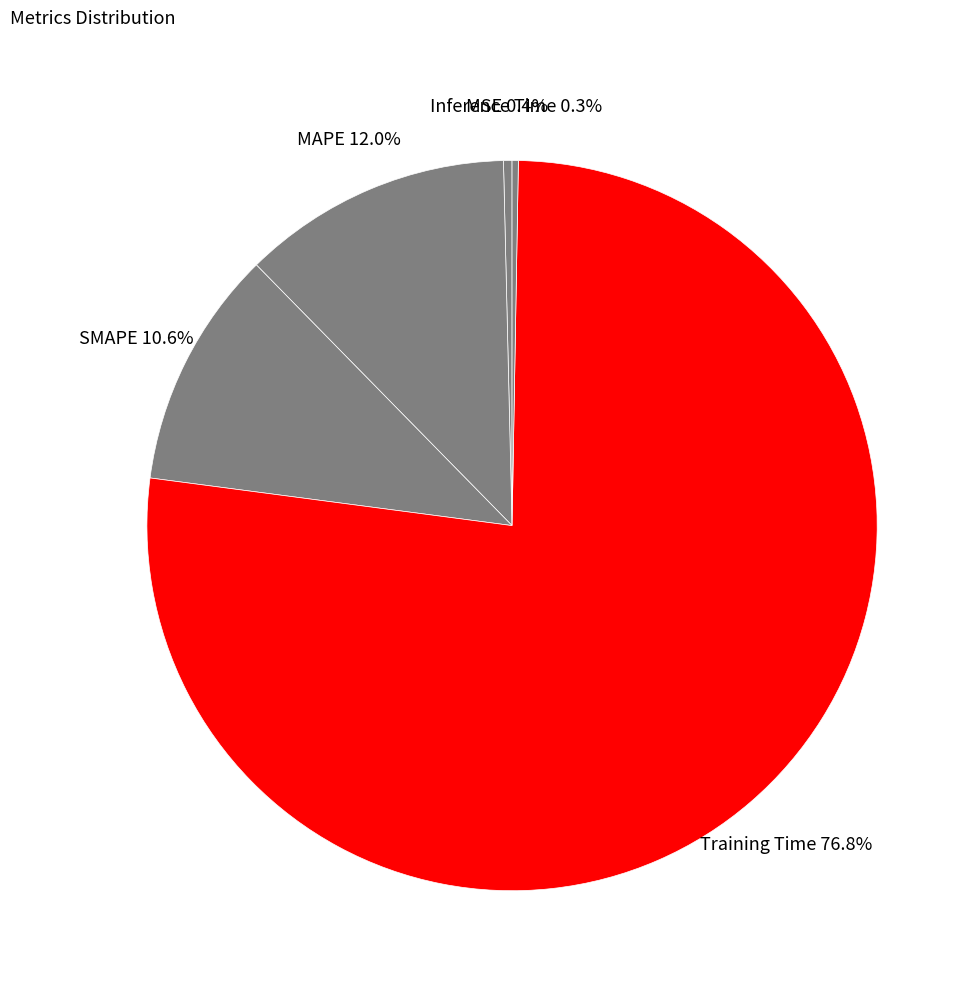

True or false: MSE accounts for 0% of the total.

True